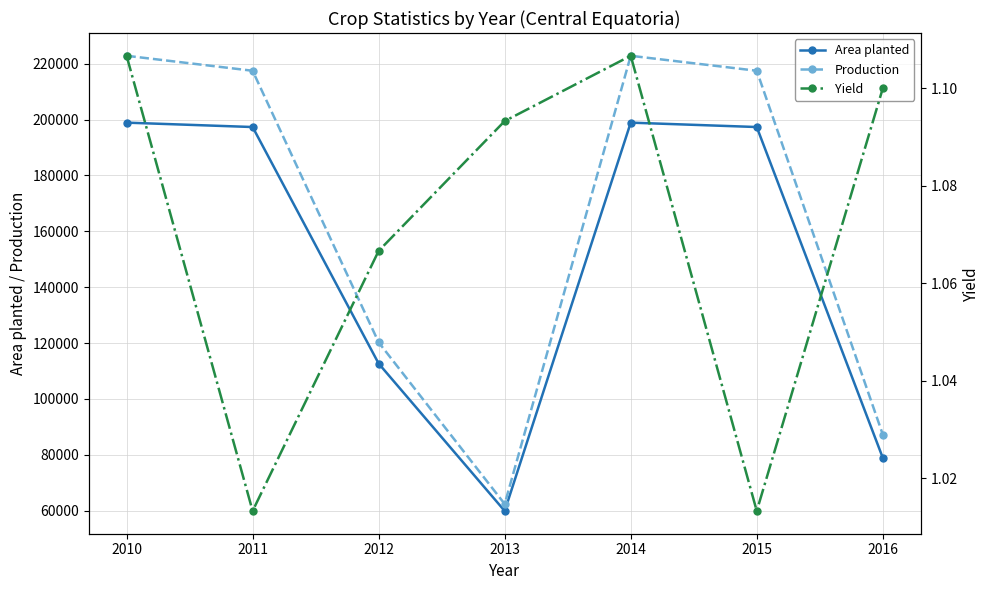

True or false: Yield has a value of 1.1 at 2012.

True